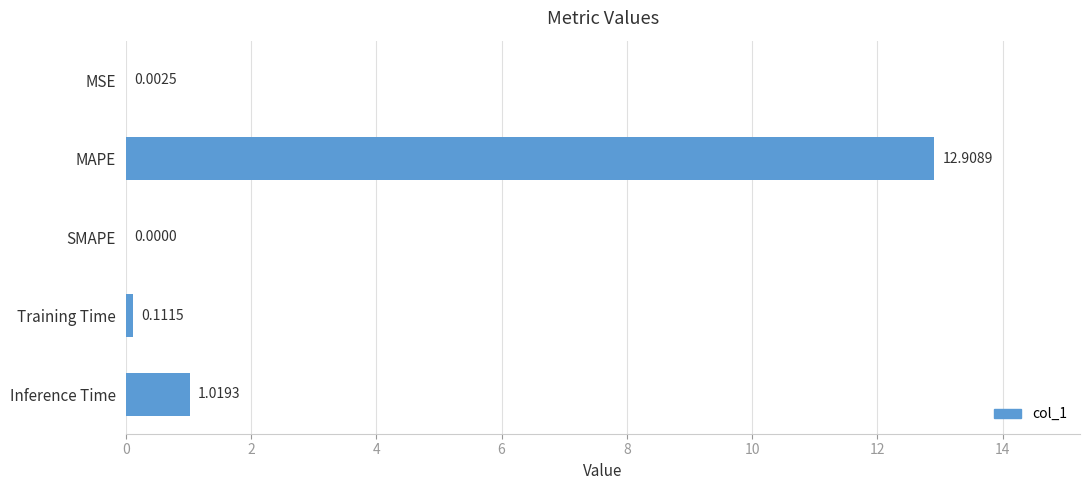

Which category has the highest value across all series?

MAPE